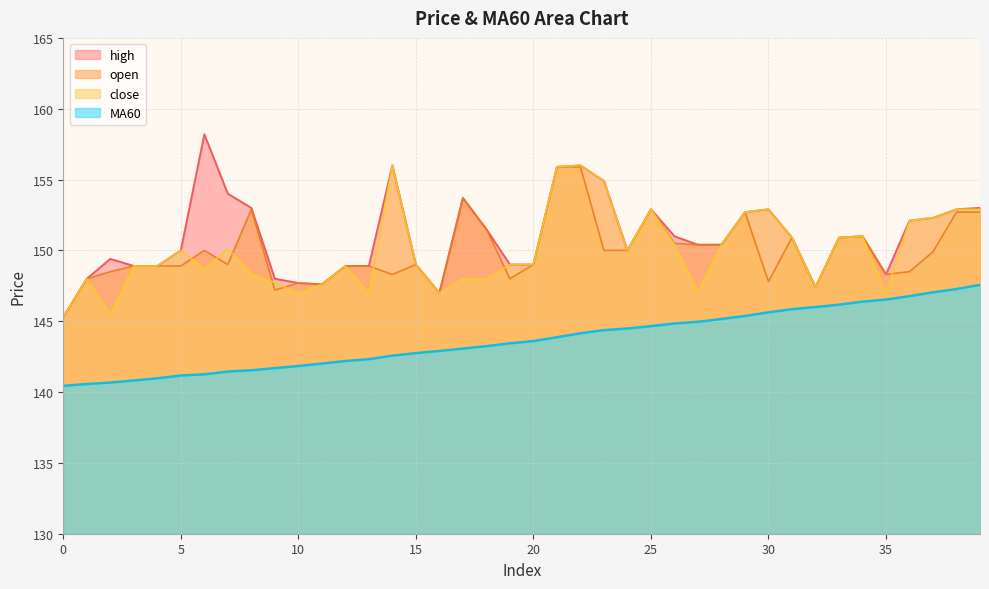

Where is the first local maximum for high?

2